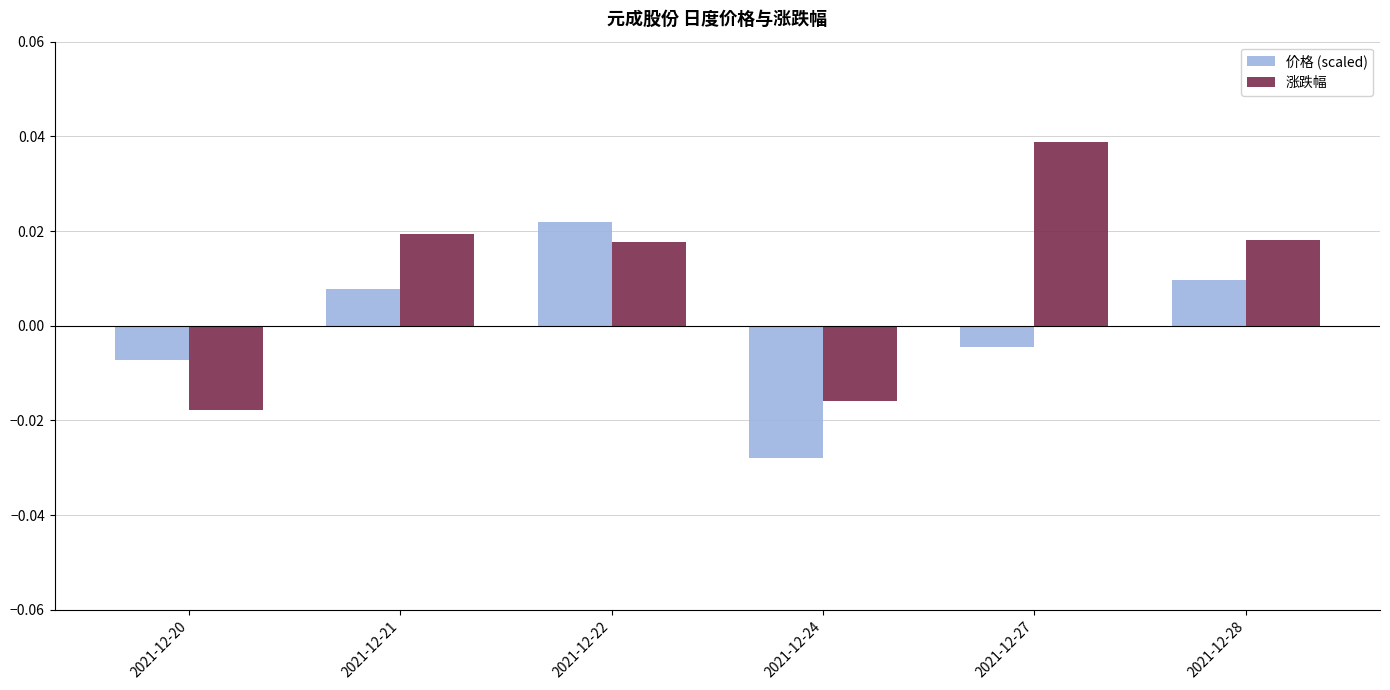

How many 涨跌幅 values are between 0 and 1?

4